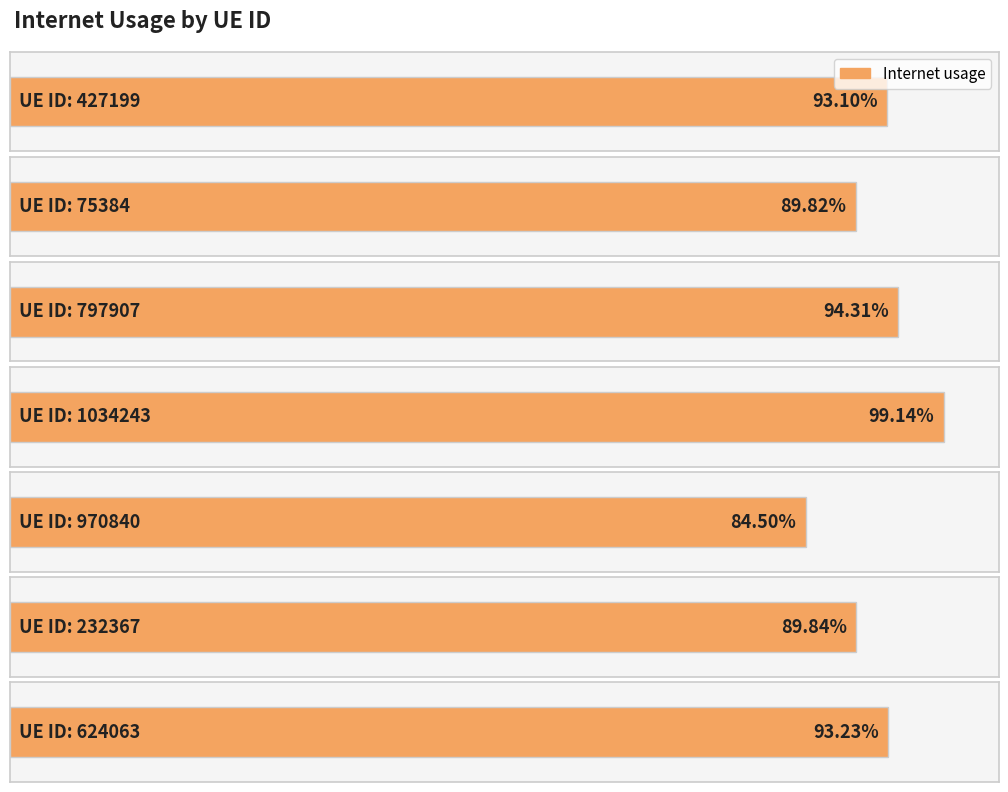

What is the difference between the values at 427199 and 1034243?

0.1